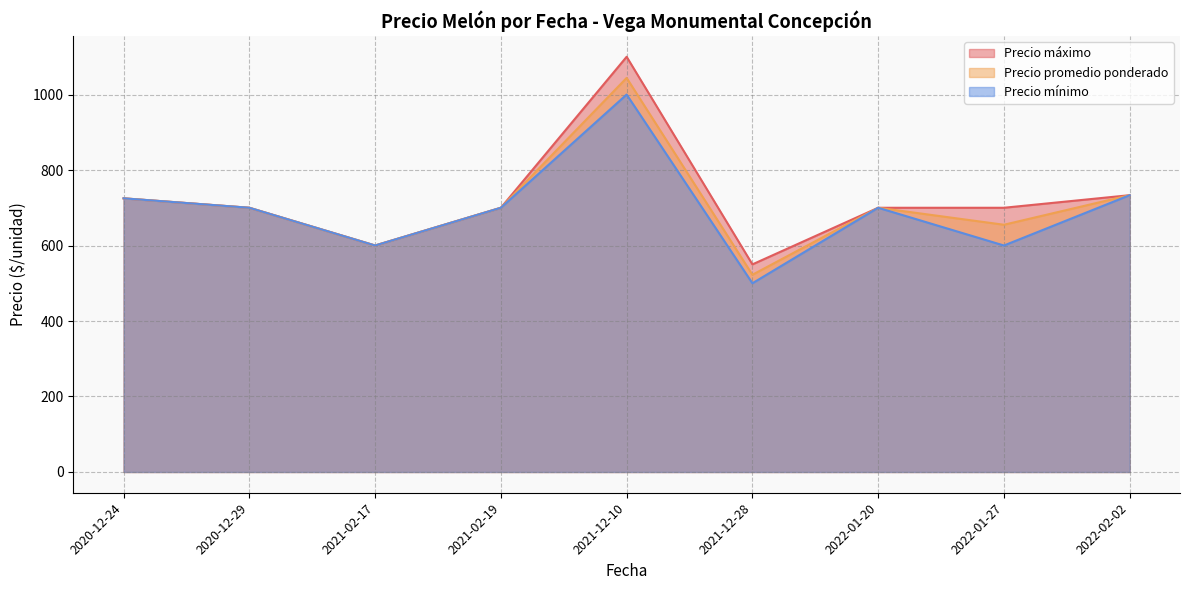

What is the label of the 22nd point from the right?

2021-02-17